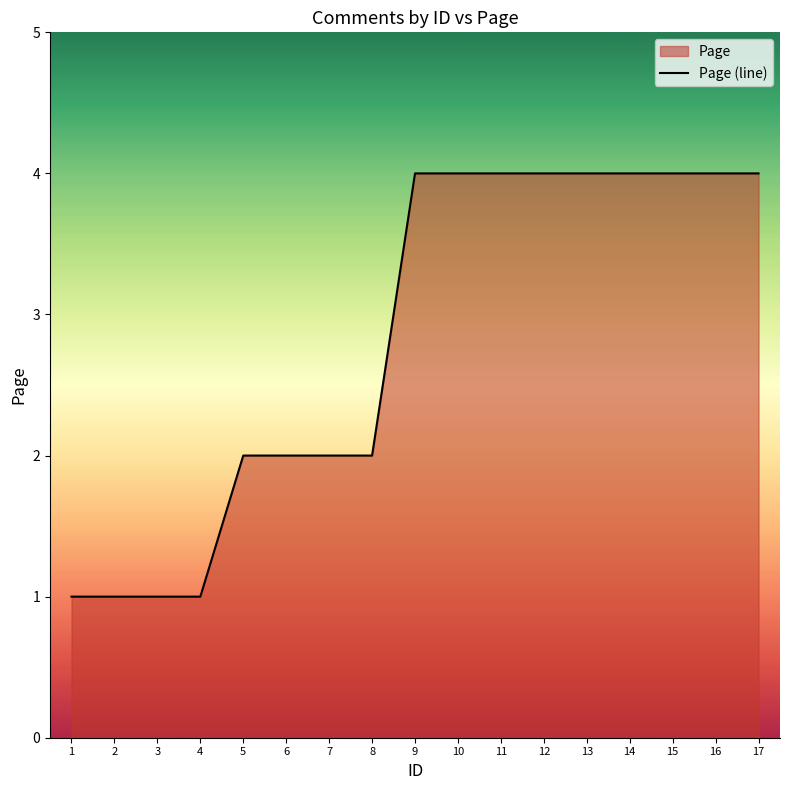

What is the difference between the maximum and second lowest values?

3